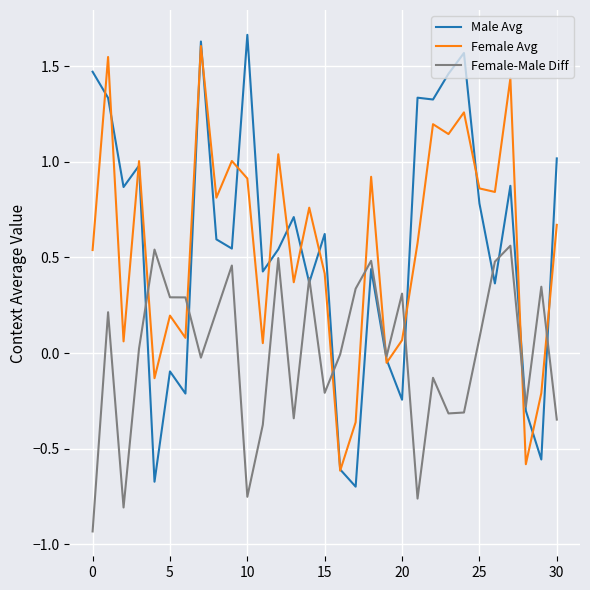

Which series has the largest range (max minus min)?

Male Avg